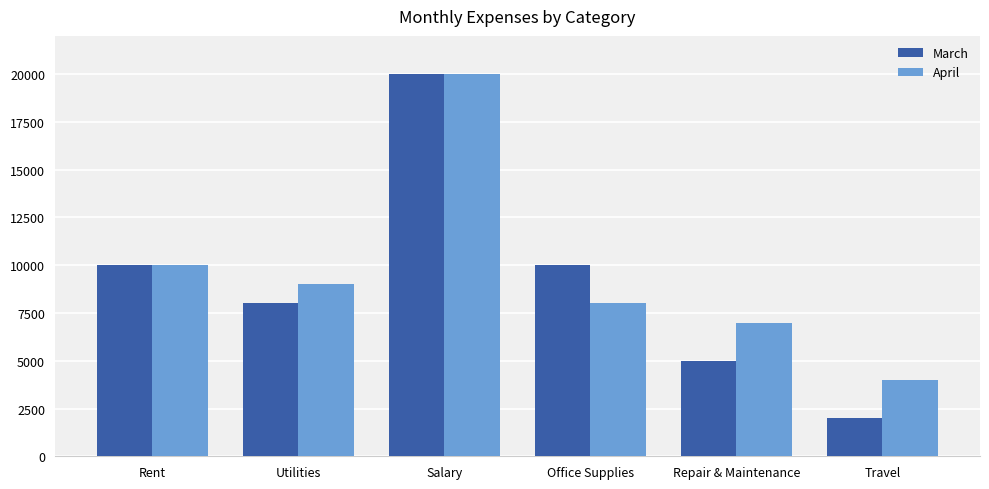

The March series shows 5000 at Repair & Maintenance. True or false?

True